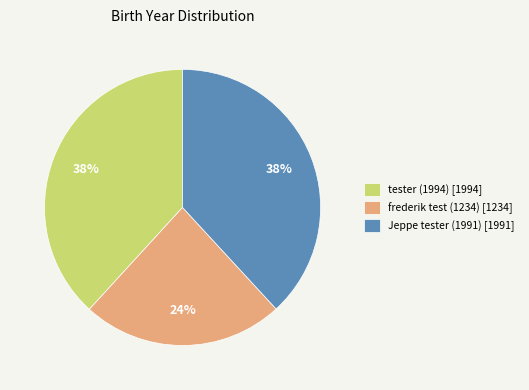

Approximately how many times larger is the value at frederik test (1234) compared to tester (1994)?

0.6